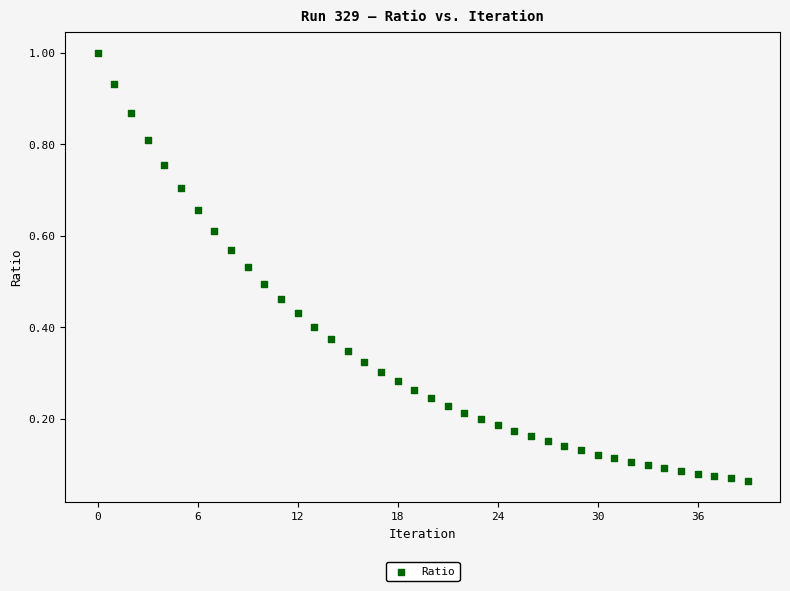

How many data points are displayed?

40